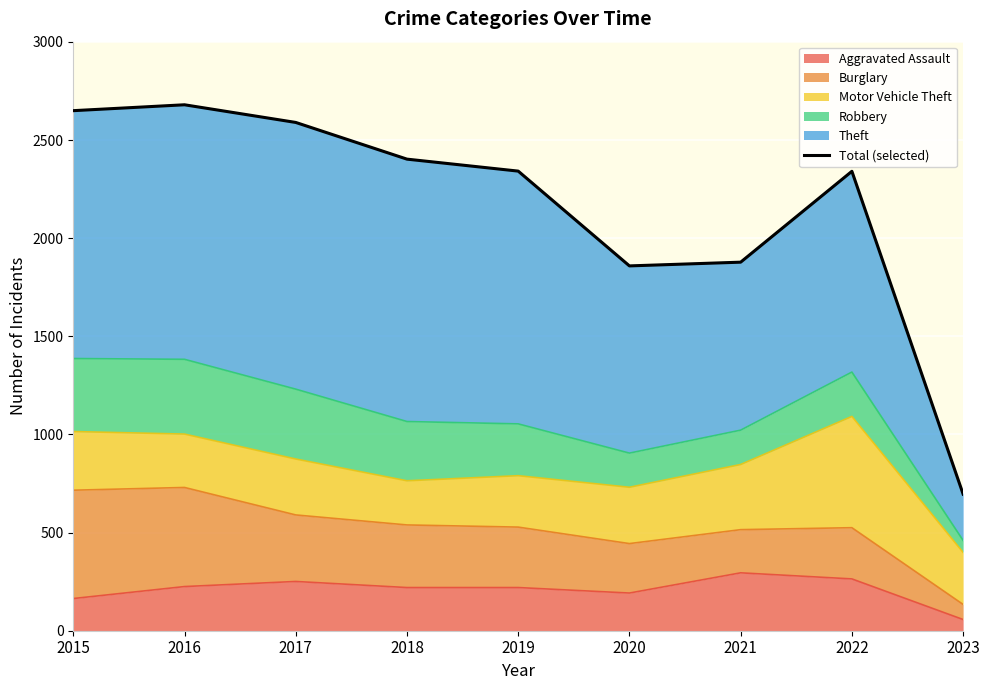

What is the difference between the maximum and minimum values?

1984